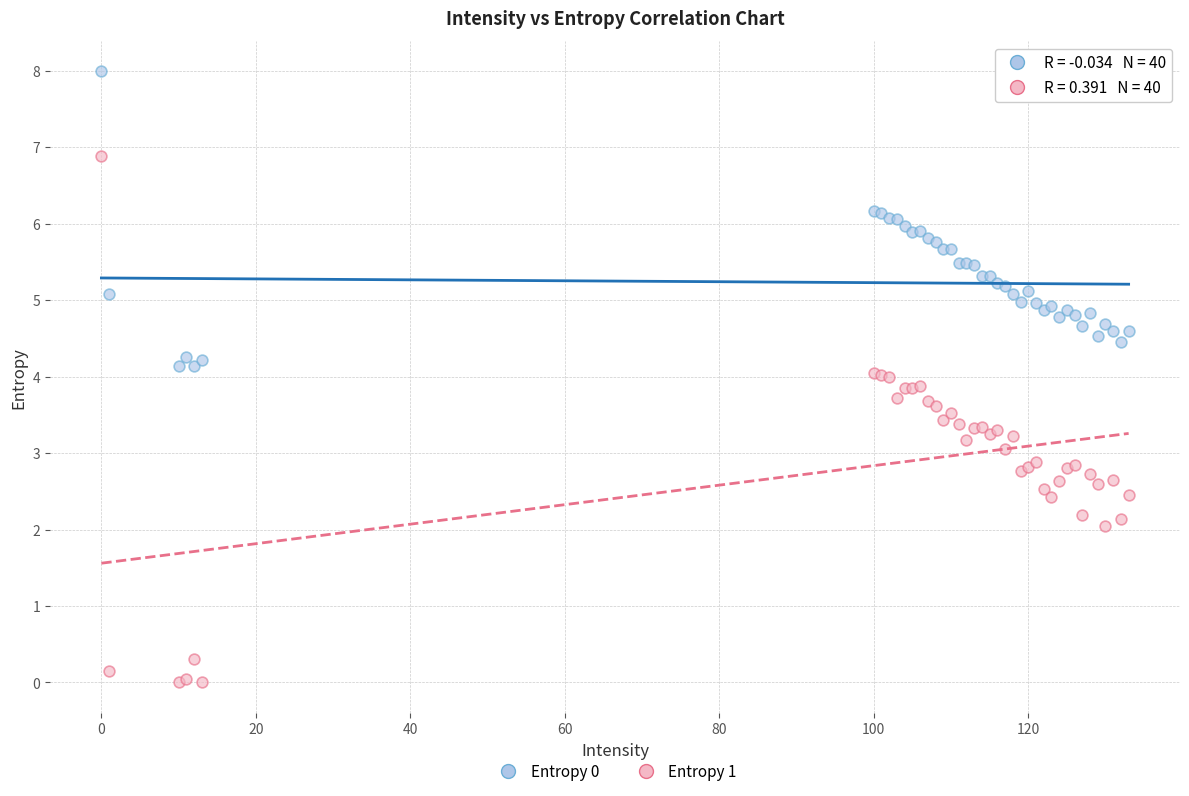

What is the X range (max minus min) for the scatter plot?

133.0